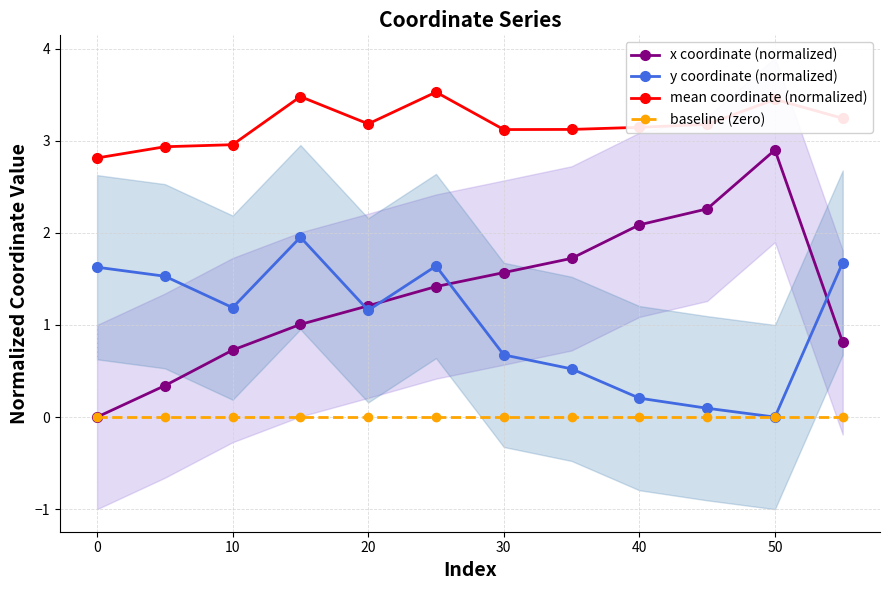

The mean coordinate (normalized) series shows 1.8 at 40. True or false?

False